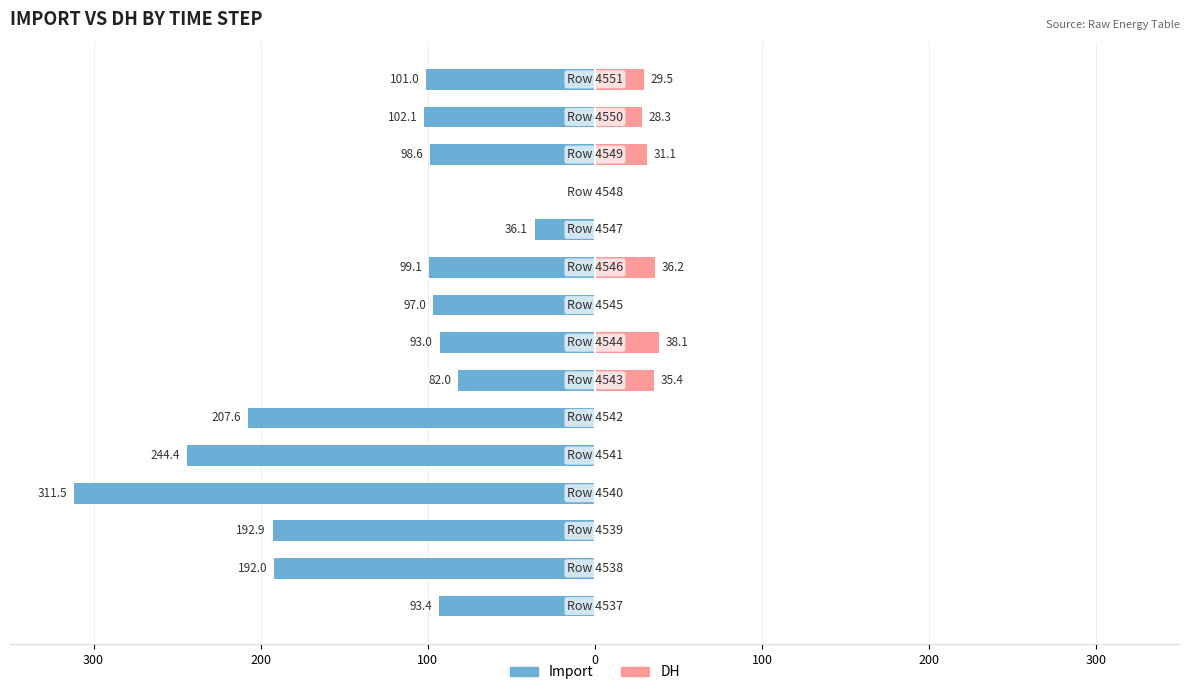

Reading left to right, list all the values displayed in this chart.

Male: -93.4	-192.0	-192.9	-311.5	-244.4	-207.6	-82.0	-93.0	-97.0	-99.1	-36.1	0.0	-98.6	-102.1	-101.0
Female: 0.0	0.0	0.0	0.0	0.0	0.0	35.4	38.1	0.0	36.2	0.0	0.0	31.1	28.3	29.5